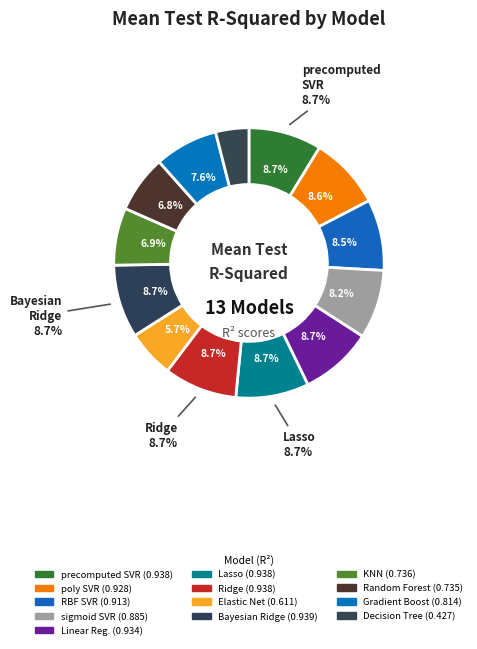

Is there any slice that represents more than half of the pie?

No